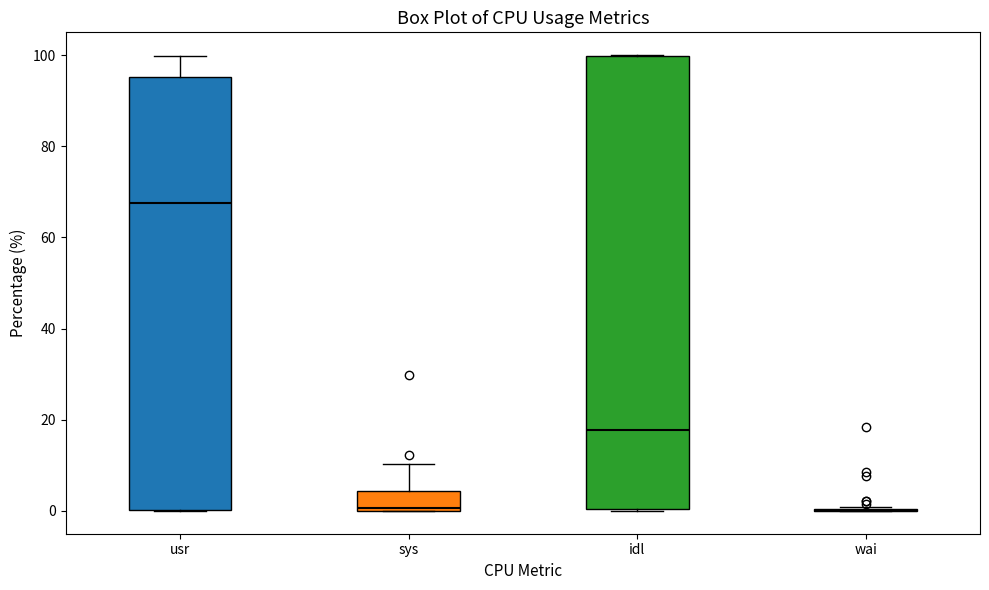

Reading left to right, transcribe this box plot: for each box, give where its median line is, the range the box spans, and where its two whiskers end, as read against the y-axis. The values are not printed on the chart, so give them approximately, as read against the axis.

usr: median 68, box 0 to 96, whiskers 0 to 100
sys: median 0, box 0 to 4, whiskers 0 to 10
idl: median 18, box 0 to 100, whiskers 0 to 100
wai: box collapsed to a line at 0, whiskers 0 to 0